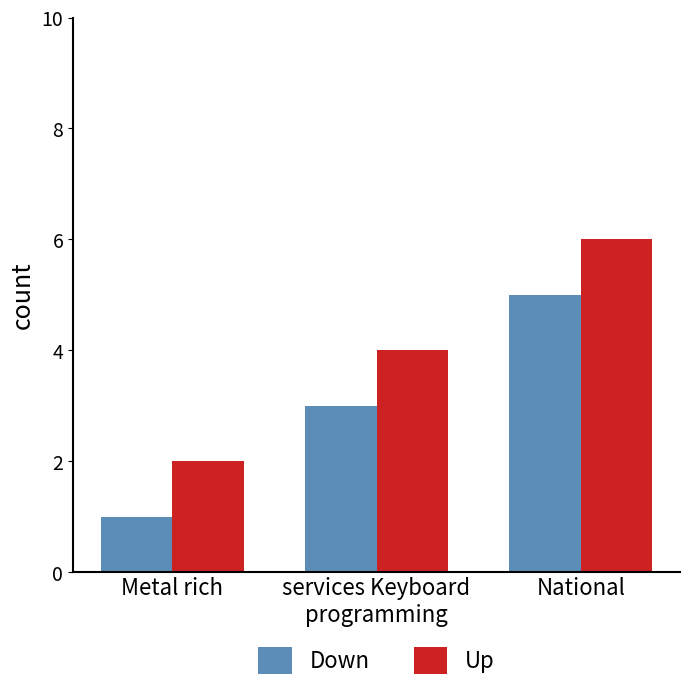

What is the label of the 1st bar from the right?

National